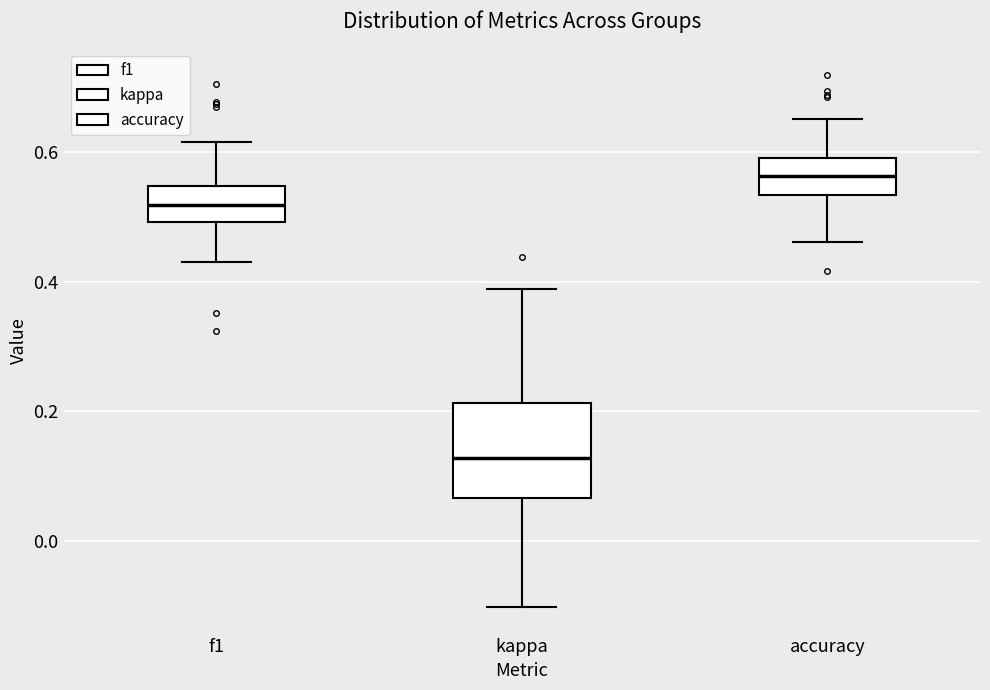

Reading left to right, transcribe this box plot: for each box, give where its median line is, the range the box spans, and where its two whiskers end, as read against the y-axis. The values are not printed on the chart, so give them approximately, as read against the axis.

f1: median 0.52, box 0.50 to 0.54, whiskers 0.44 to 0.62
kappa: median 0.12, box 0.06 to 0.22, whiskers -0.10 to 0.38
accuracy: median 0.56, box 0.54 to 0.60, whiskers 0.46 to 0.66